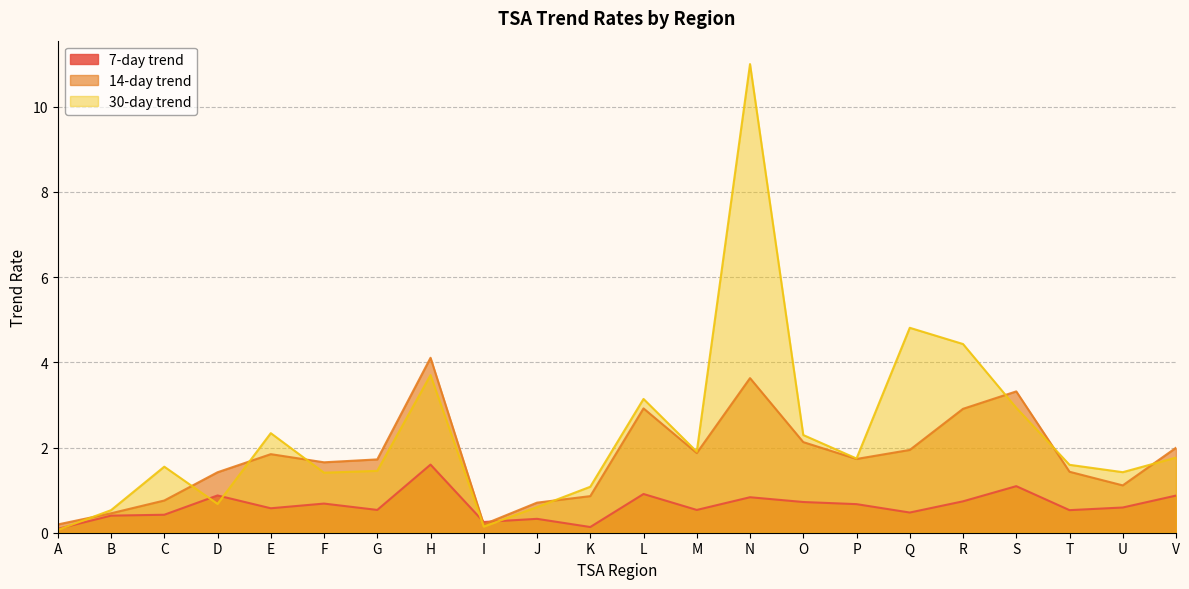

At how many categories does at least one series exceed 1?

18